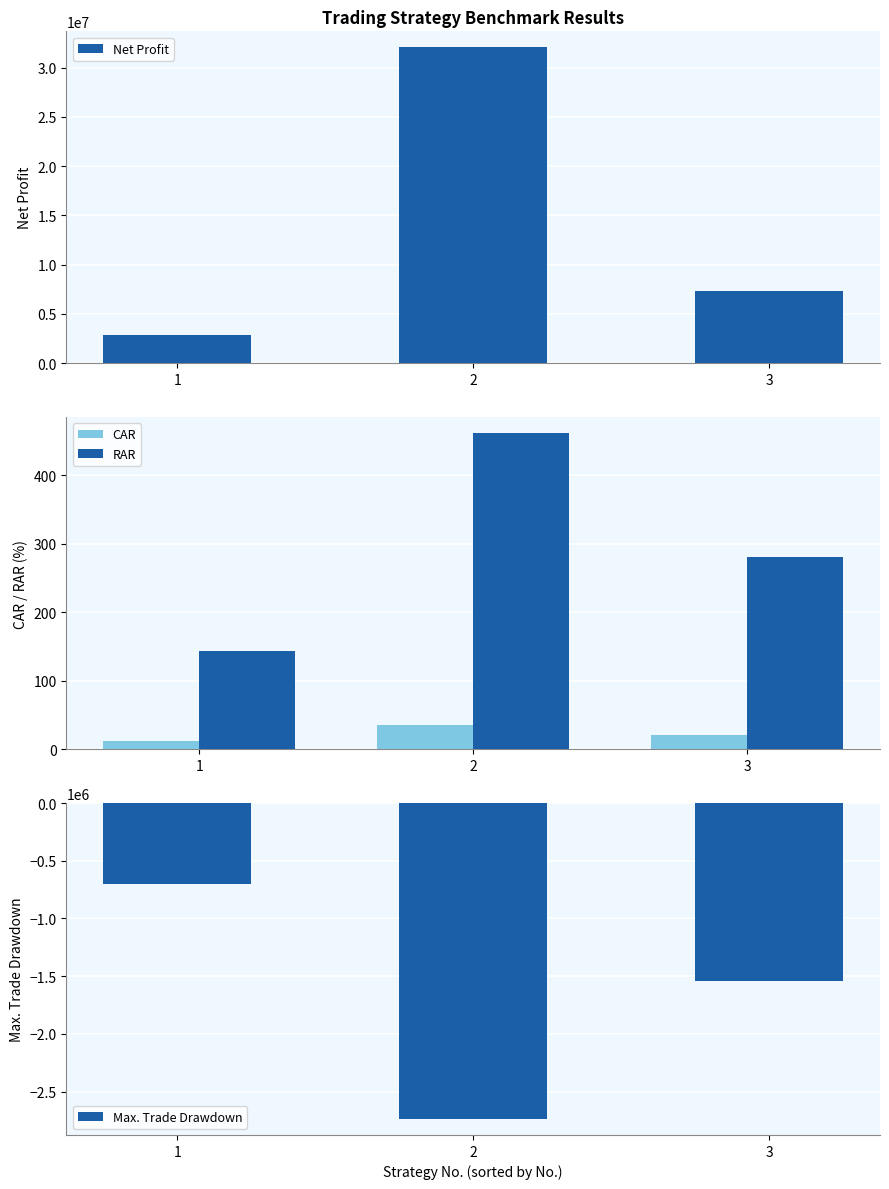

At which label does CAR first exceed 20?

2